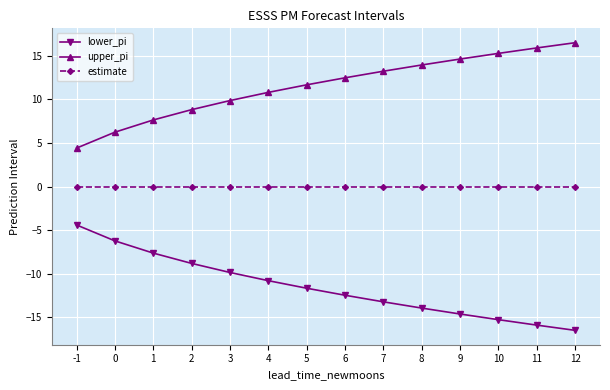

What is the difference between the highest and lowest values at 1?

15.3